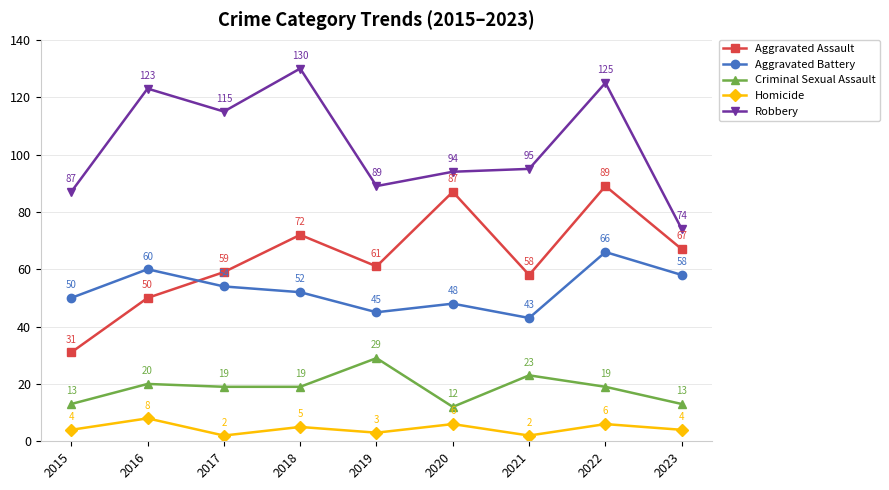

What is the difference between the highest and lowest values at 2019?

86